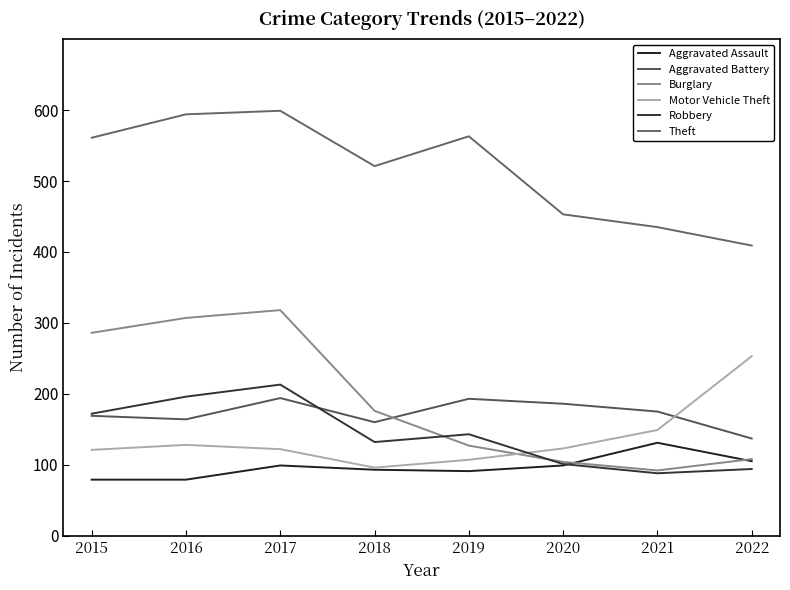

True or false: Aggravated Battery has a value of 227 at 2016.

False